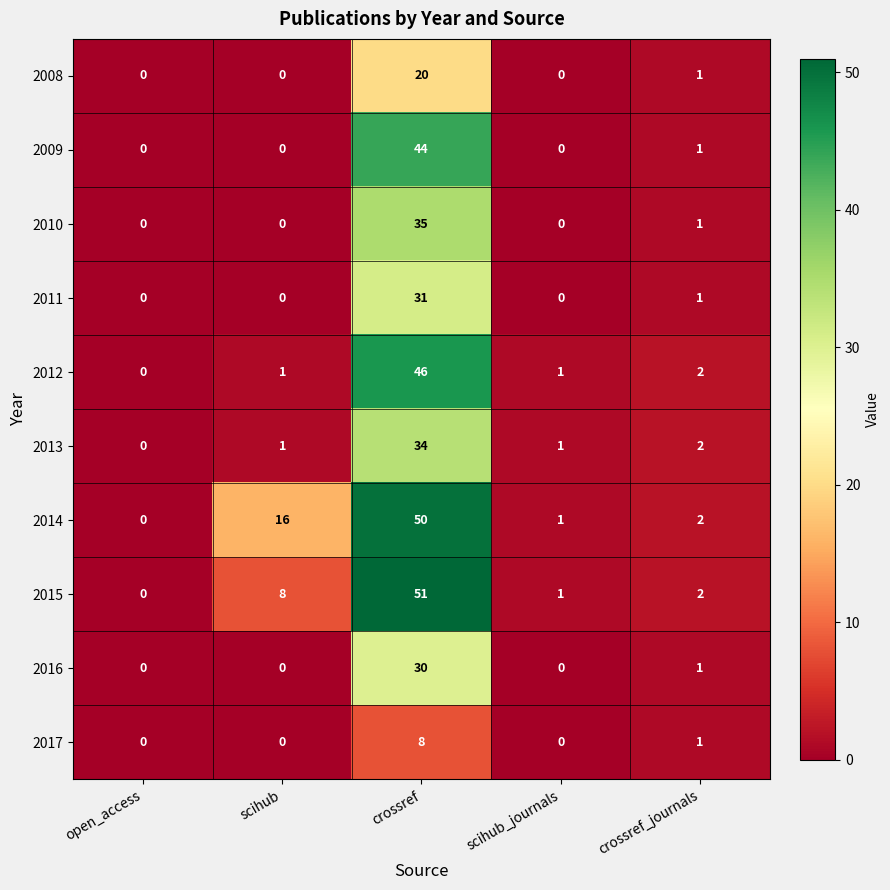

At which label is 2011 closest to 15?

crossref_journals